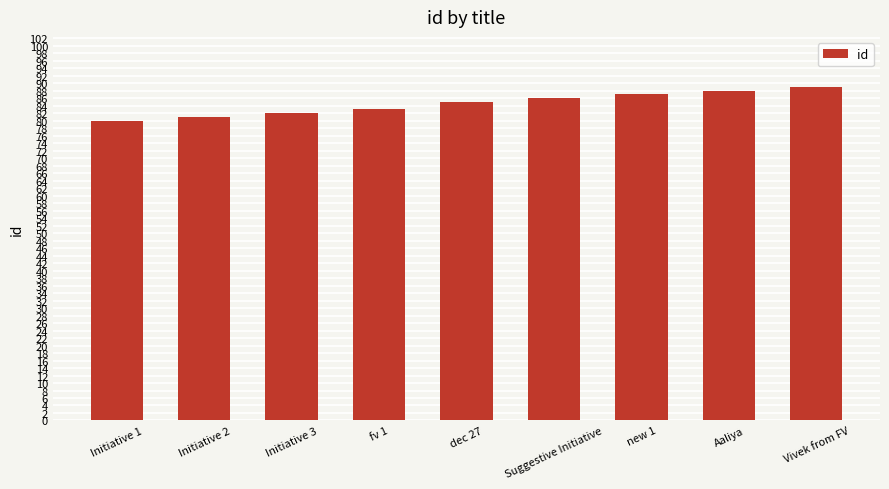

What is the smallest value displayed?

80